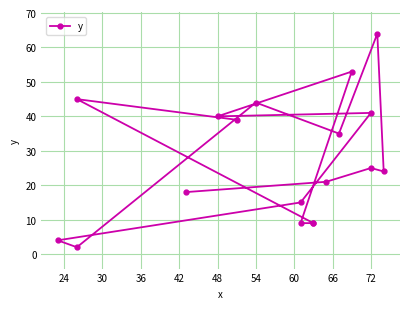

What position from the left is 24?

2